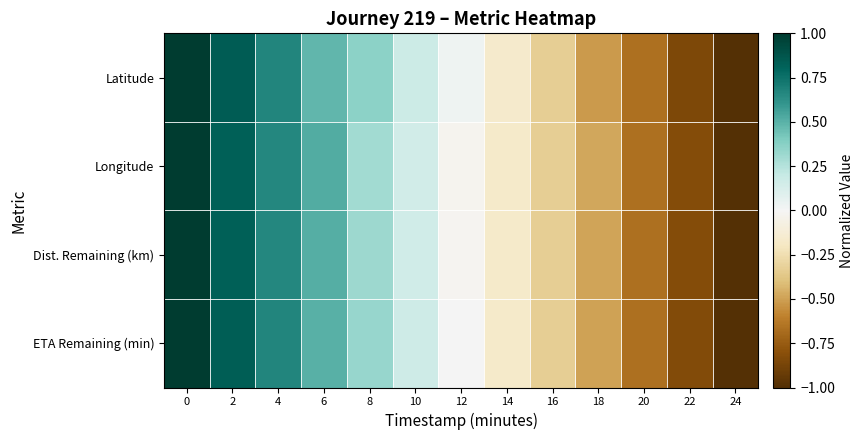

How many distinct data groups are displayed?

4